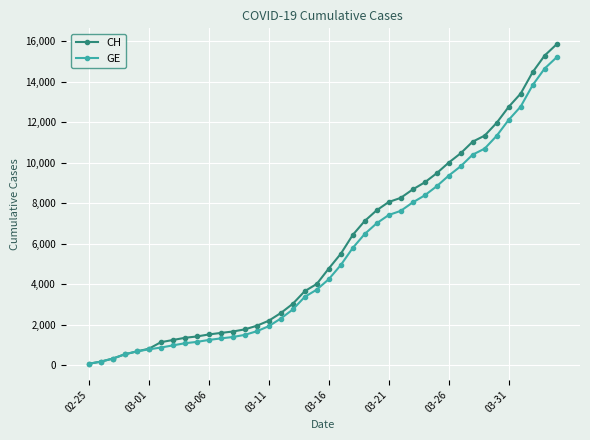

What is the maximum value for GE?

15208